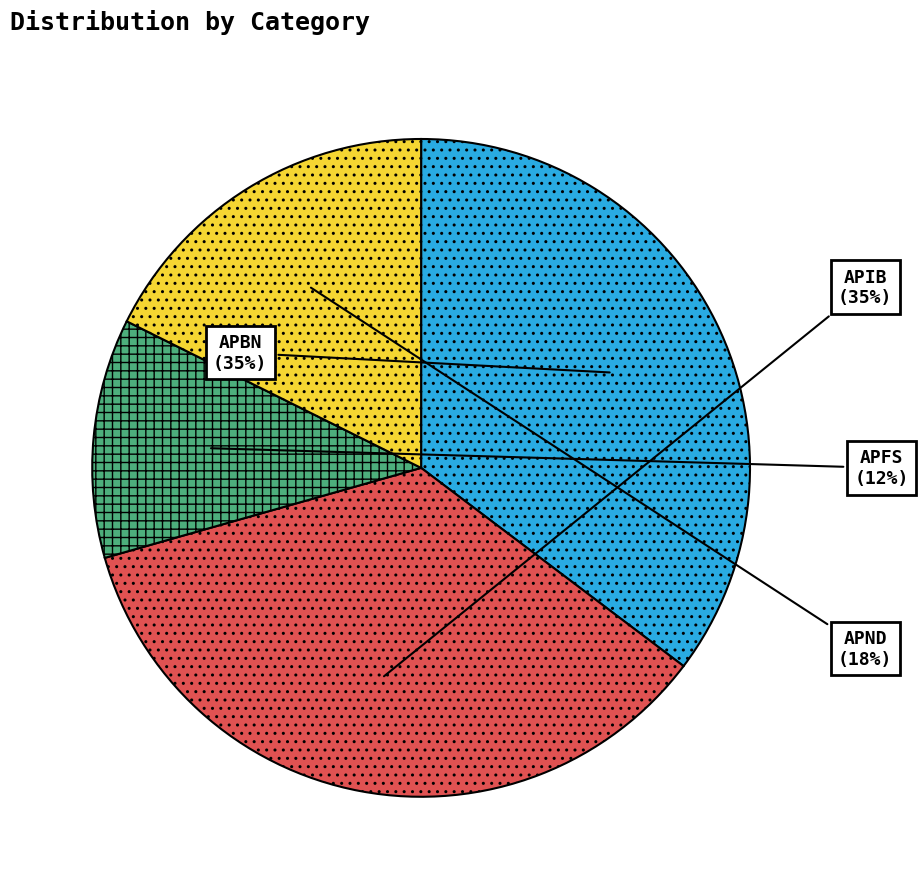

Which slice is the smallest?

APFS